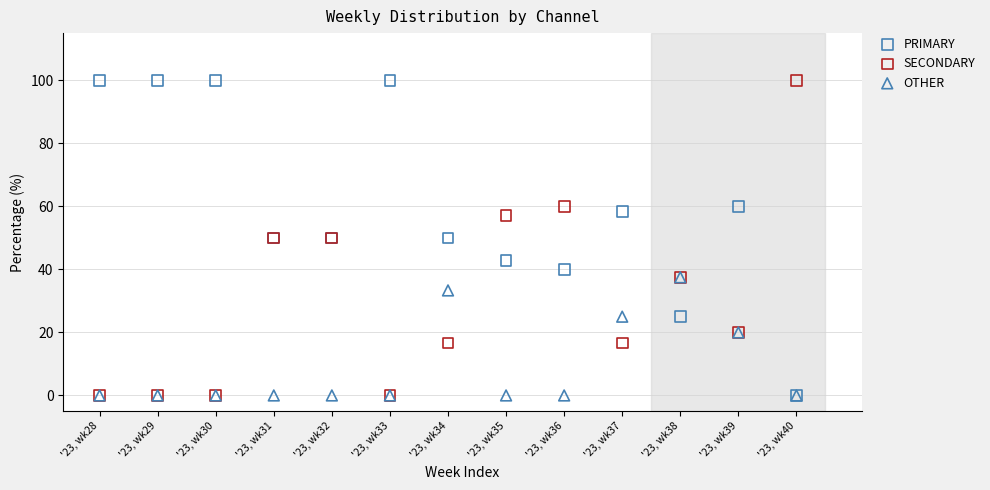

What are all the series names shown in the legend?

PRIMARY, SECONDARY, OTHER